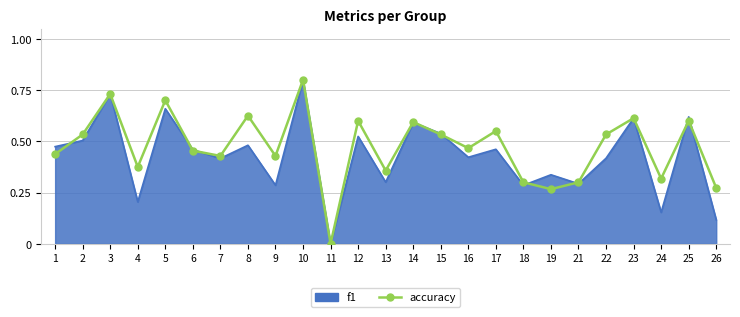

Which category has the lowest value across all series?

11